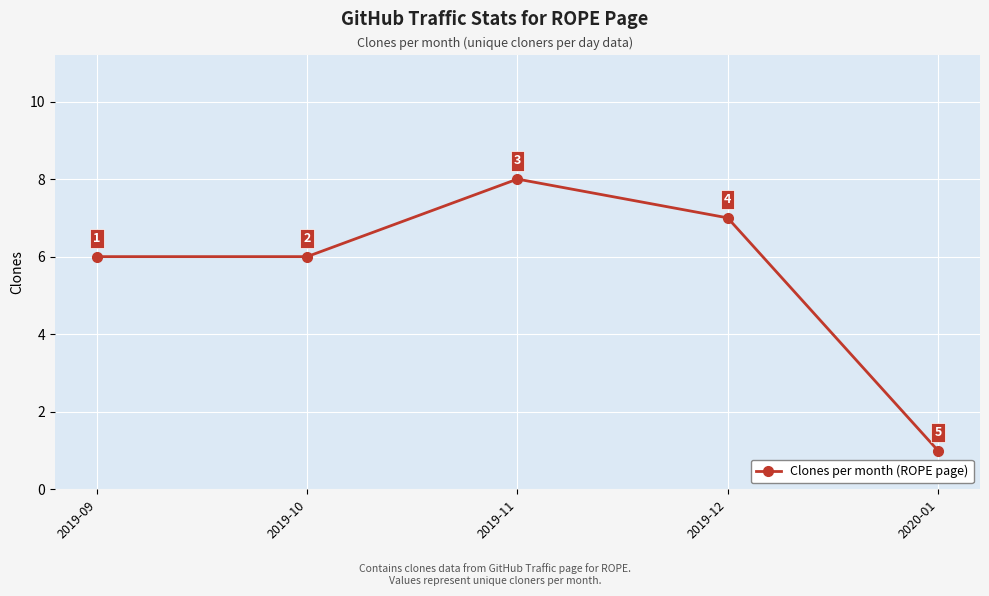

The chart shows a value of 3 at 2019-11. True or false?

False